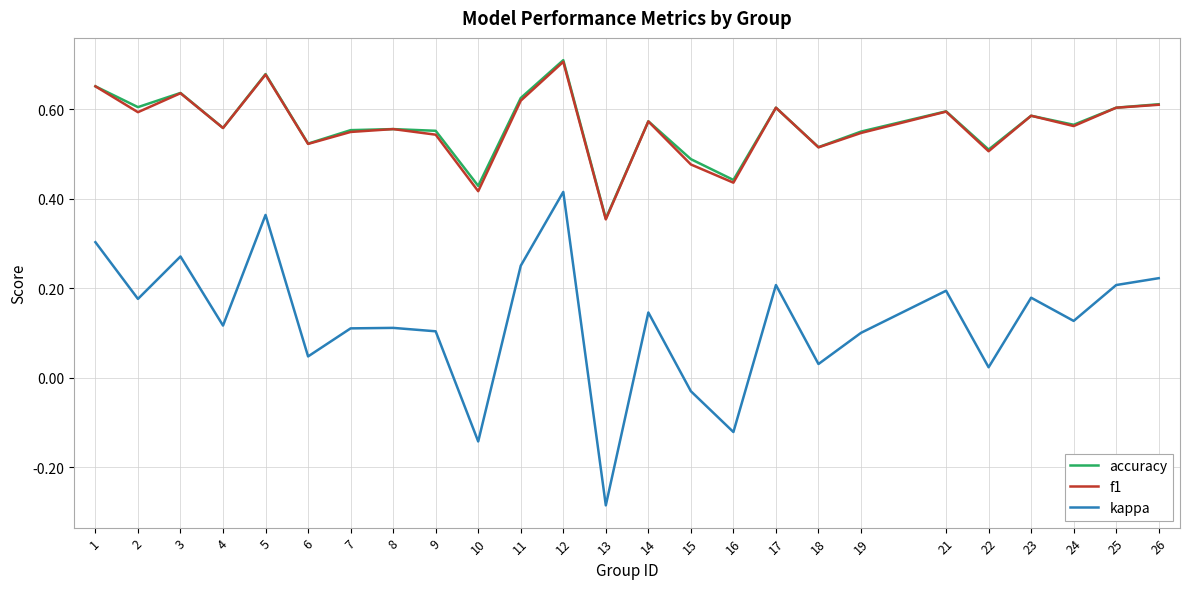

Which category has the lowest value in the accuracy series?

13